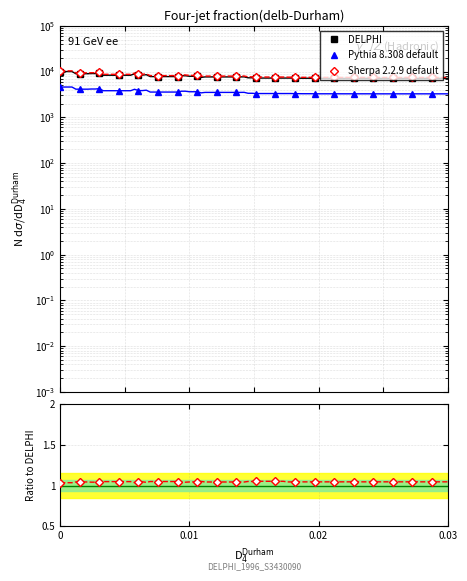

How many distinct data groups are displayed?

3